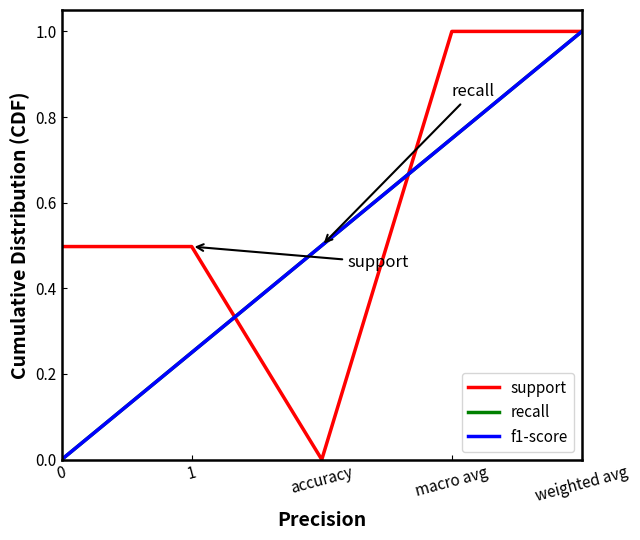

What is the total value across all series at 1?

1.0